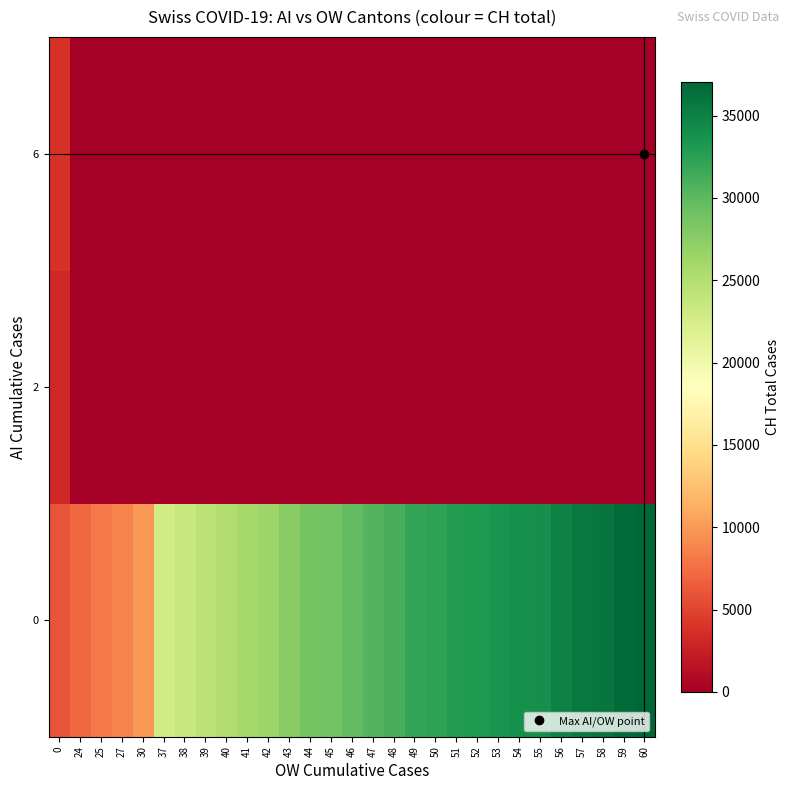

At how many categories does at least one series exceed 36783?

1